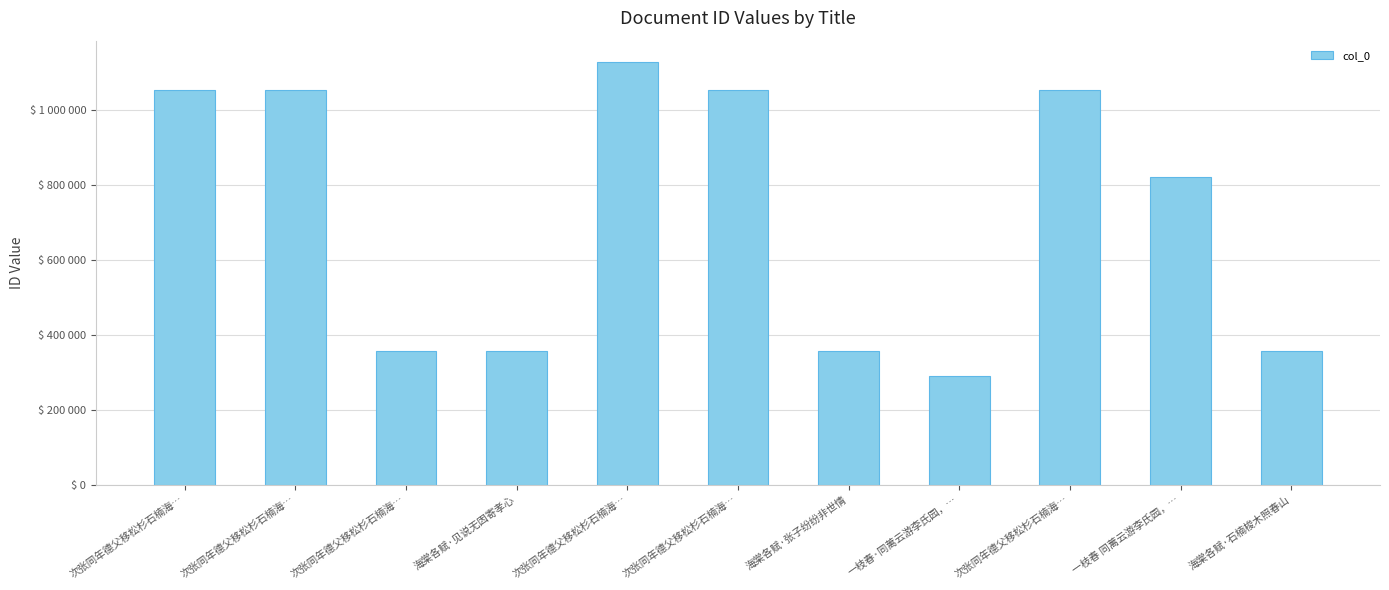

Reading left to right, what are all the values shown in this chart?

次张同年德父移松杉石楠海…=1052060	次张同年德父移松杉石楠海…=1052057	次张同年德父移松杉石楠海…=354888	海棠各赋·见说无因寄孝心=355539	次张同年德父移松杉石楠海…=1127517	次张同年德父移松杉石楠海…=1052058	海棠各赋·张子纷纷非世情=355538	一枝春·同蓠云游李氏园，…=289965	次张同年德父移松杉石楠海…=1052059	一枝春 同蓠云游李氏园，…=820820	海棠各赋·石楠梭木照春山=354889